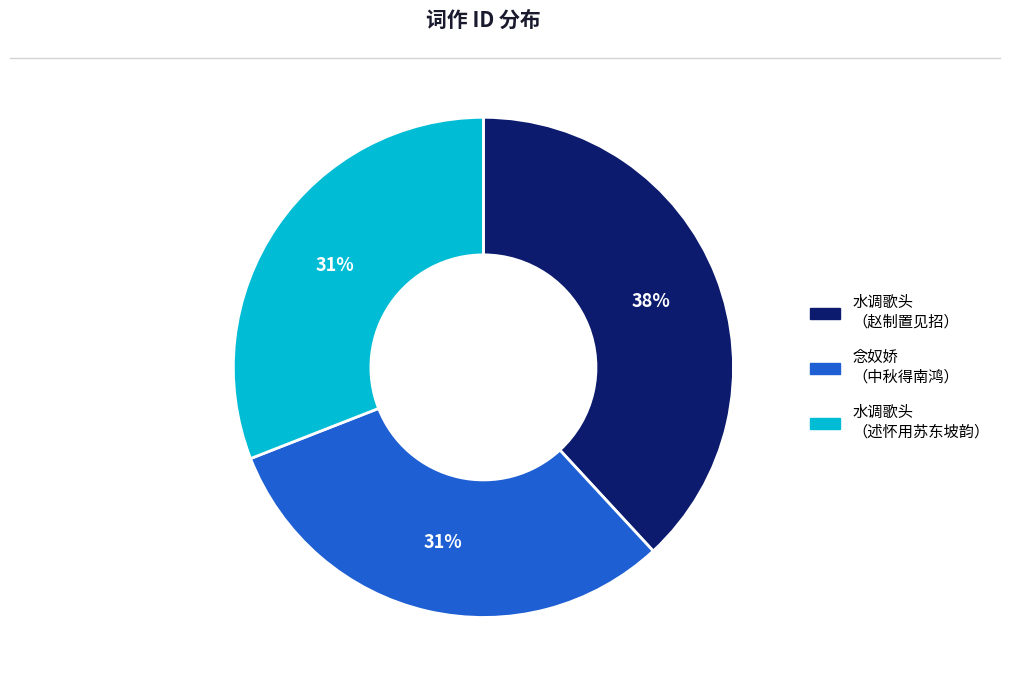

To the nearest percent, what is the average slice percentage?

33%